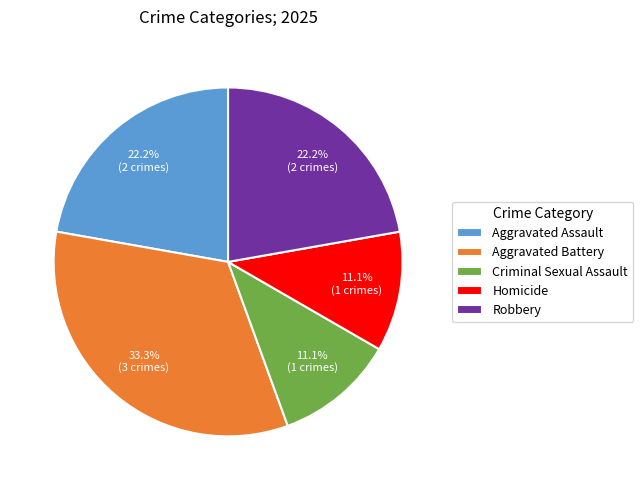

Is it true that Aggravated Battery is 40% of the pie?

False